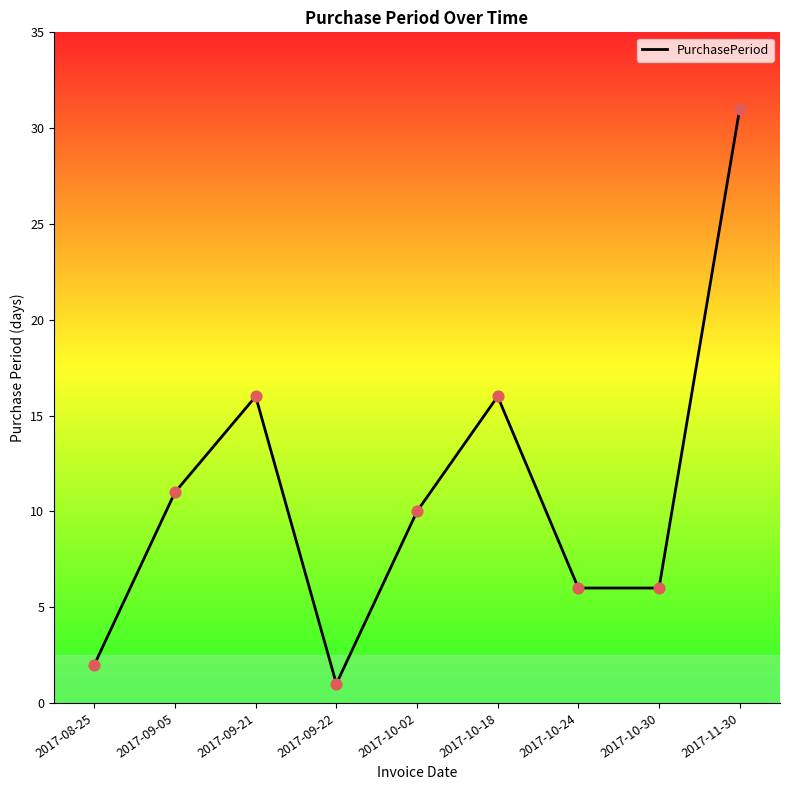

Approximately how many times larger is the value at 2017-09-05 compared to 2017-09-21?

0.7